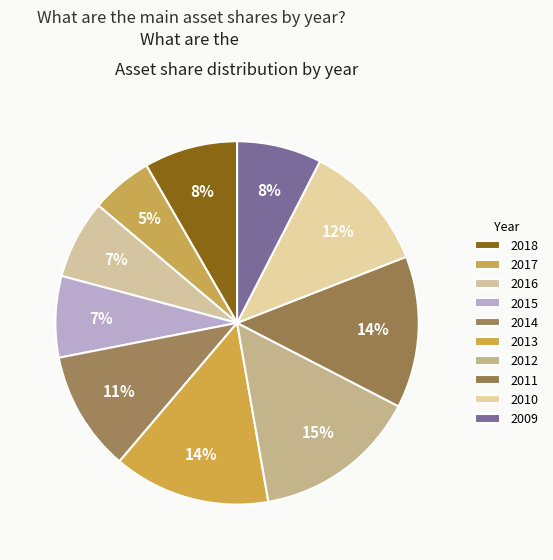

True or false: 2011 accounts for 2% of the total.

False